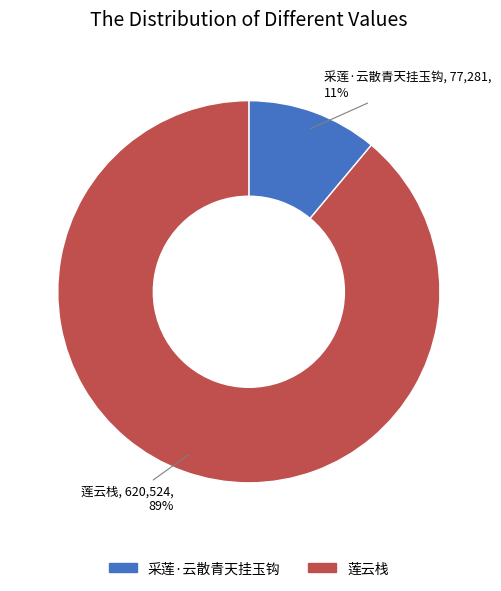

Is there any slice that represents more than half of the pie?

Yes